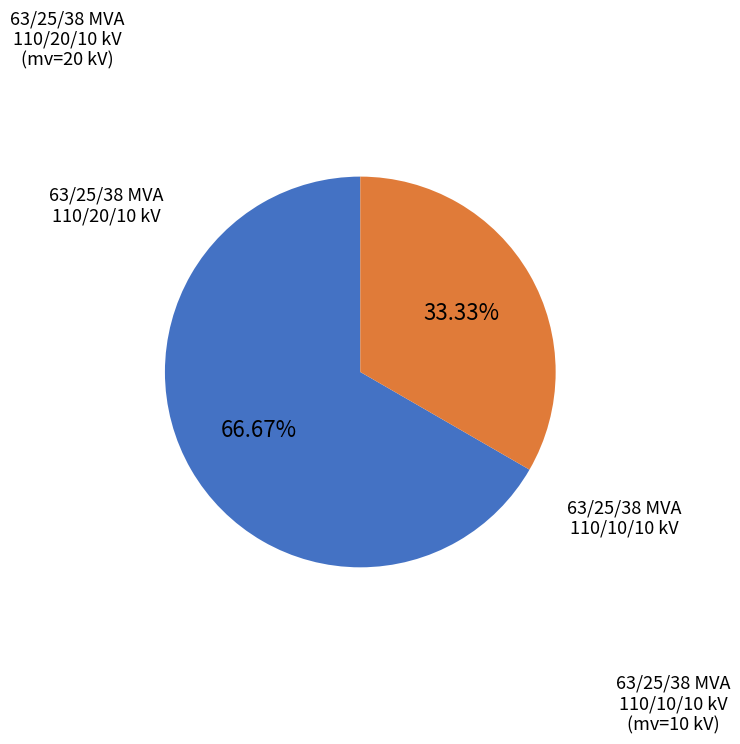

Is there a majority slice in this chart?

Yes